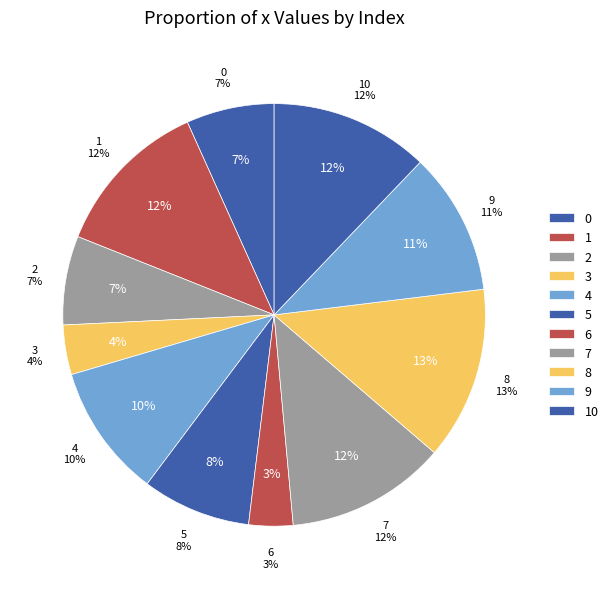

Is it true that 7 is 12% of the pie?

True